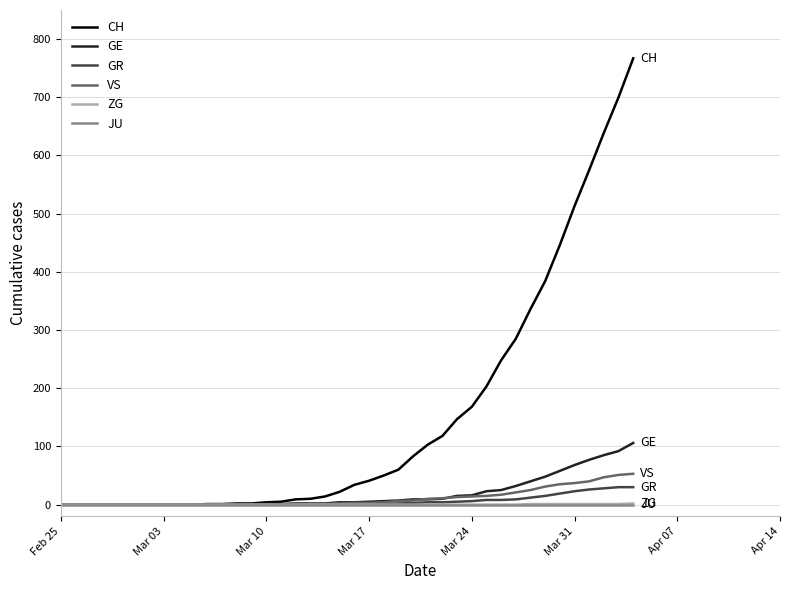

How many lines are shown in the chart?

6